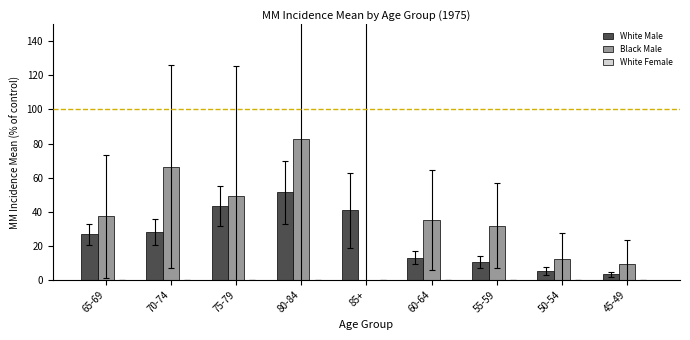

What value does the Black Male series have at 60-64?

34.9